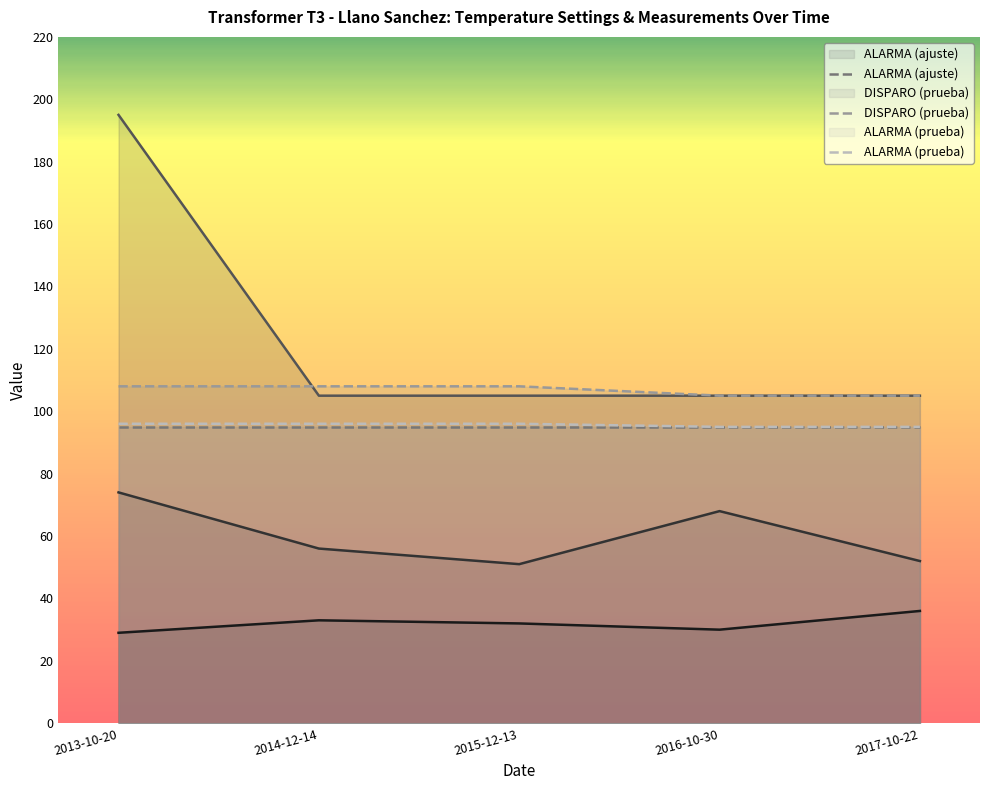

The value of DISPARO (prueba) at 2017-10-22 is 105. True or false?

True